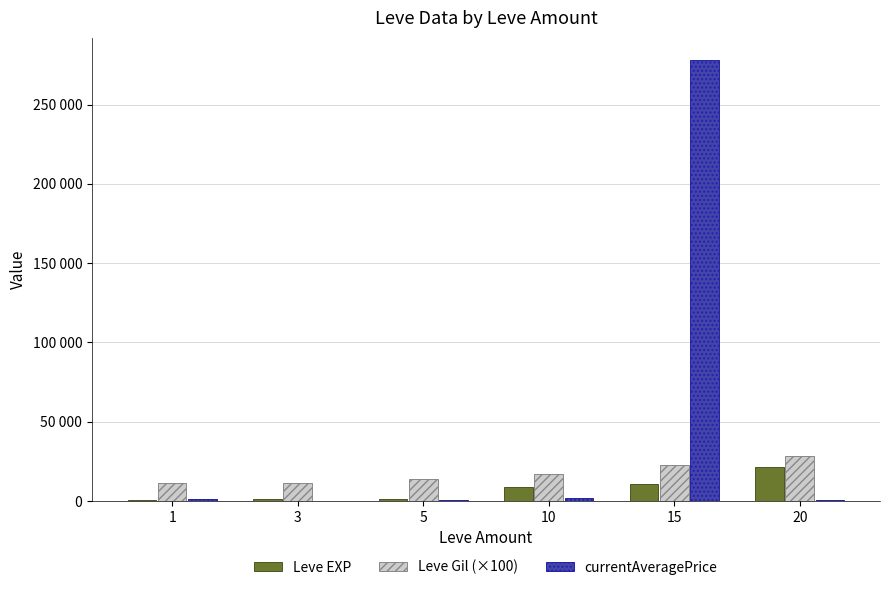

Does the chart contain stacked bars?

No